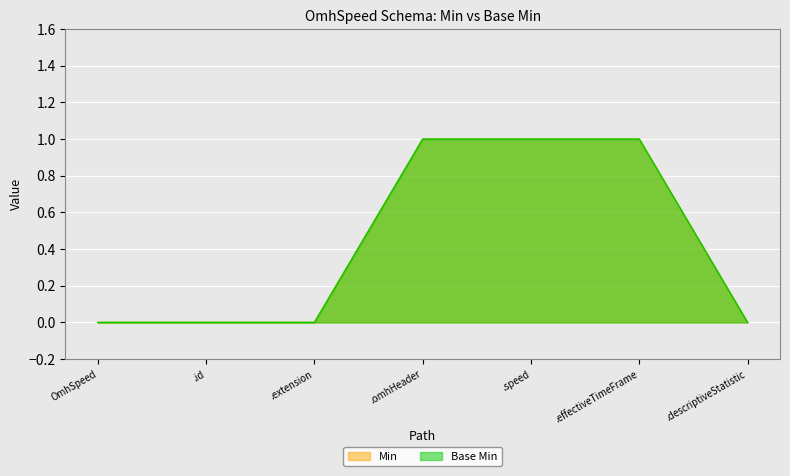

Count the Base Min values in the range 0 to 1.

7